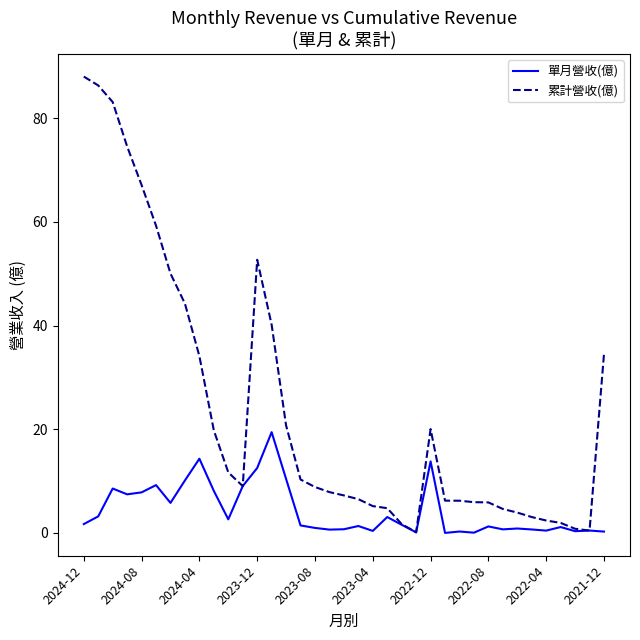

How many distinct data groups are displayed?

2